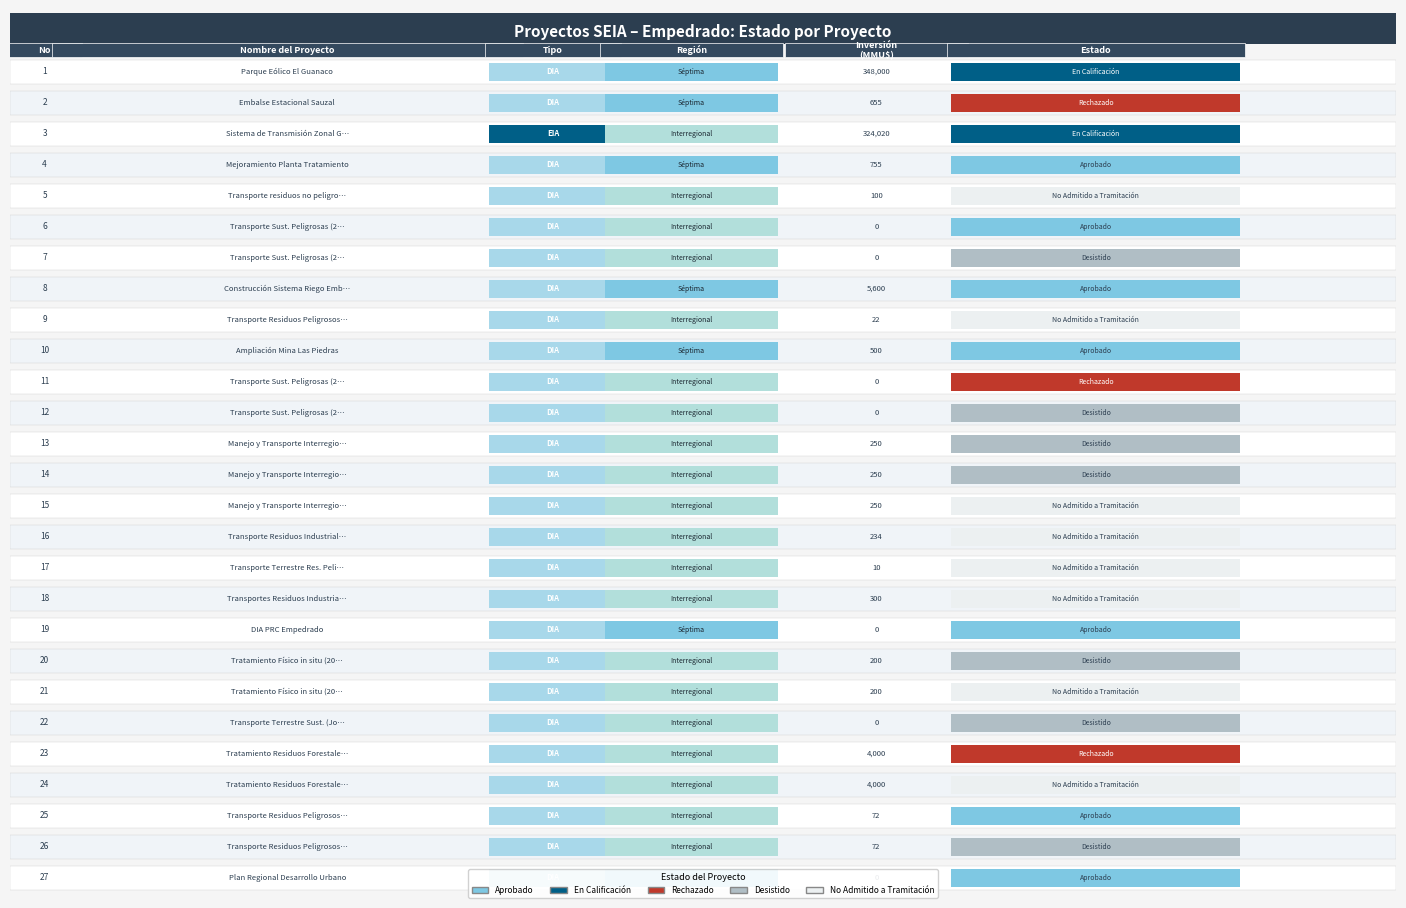

Which series has the largest total across all categories?

No Admitido